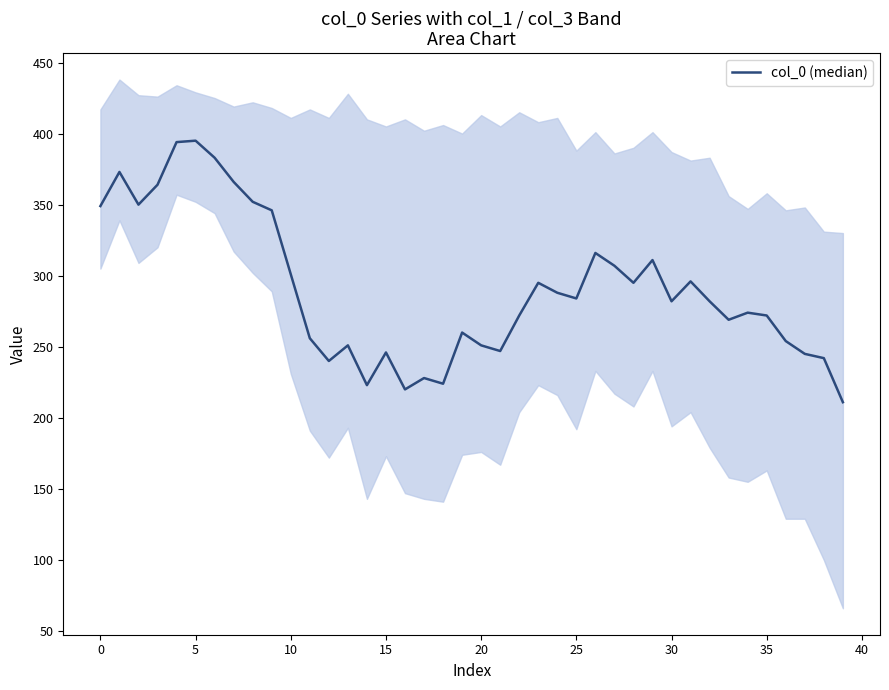

The value at 16 is 220. True or false?

True